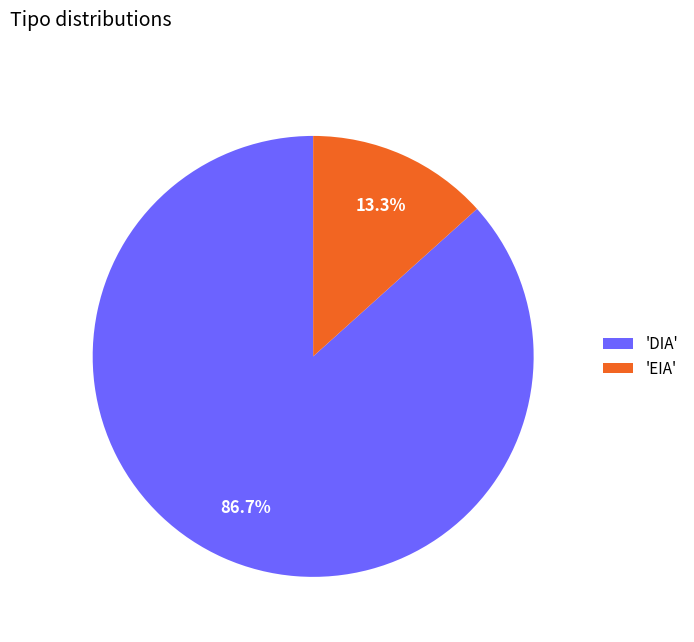

Does any single category account for the majority?

Yes